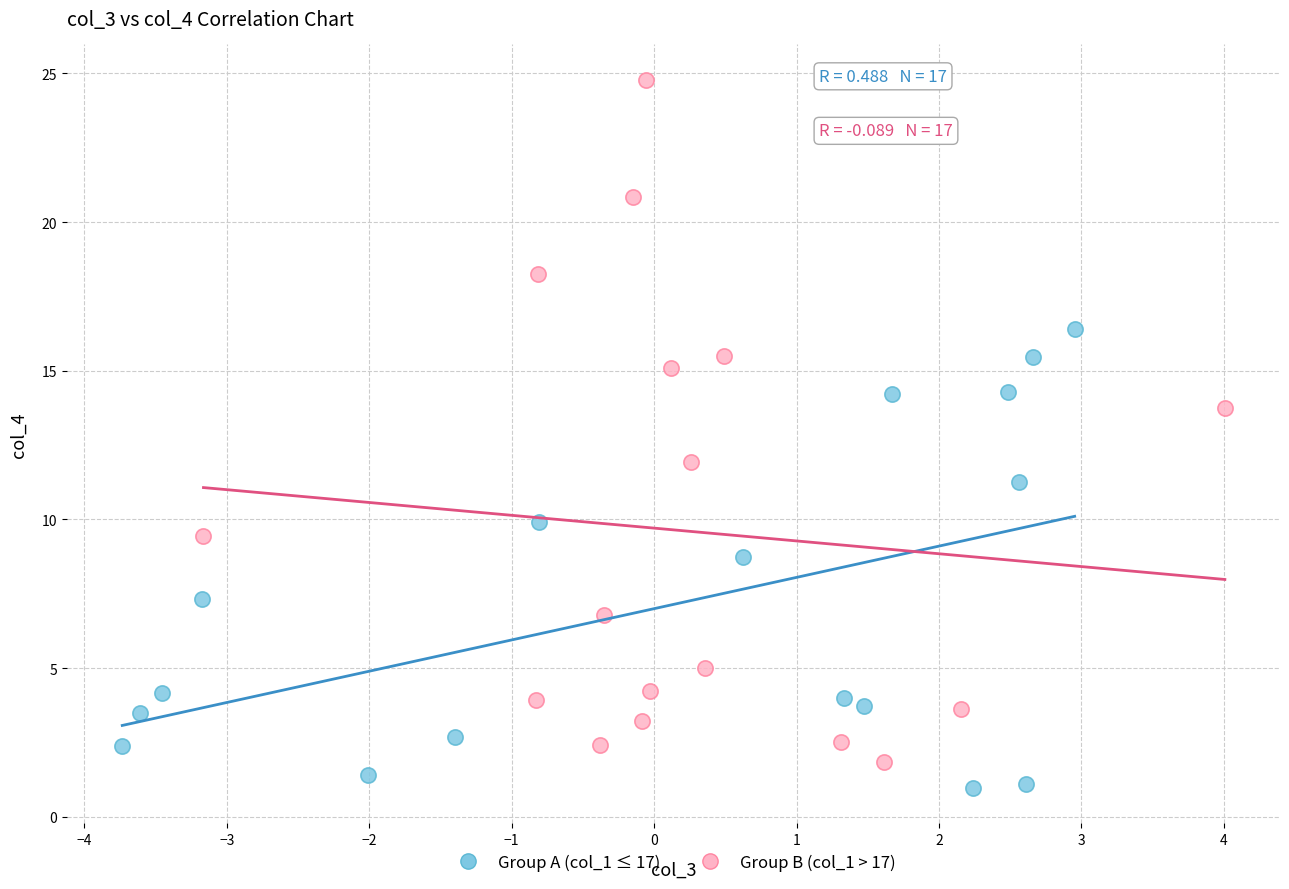

Which series contains the lowest Y value?

Group A (col_1 ≤ 17)